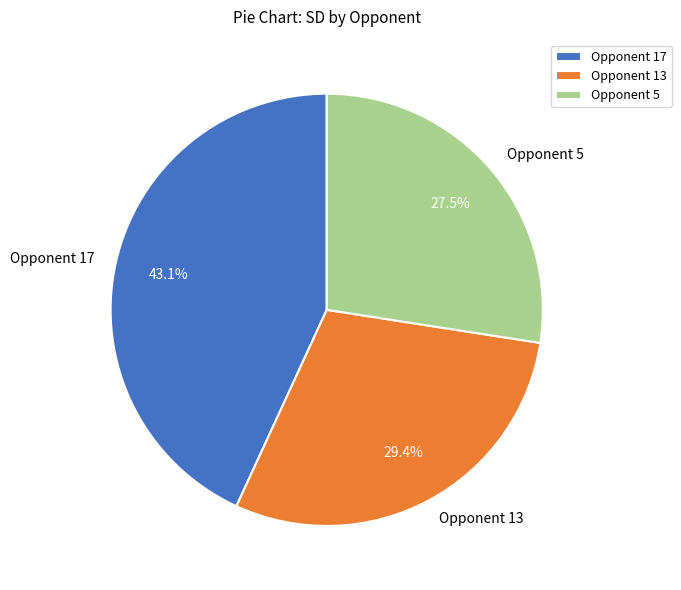

Does any single category account for the majority?

No